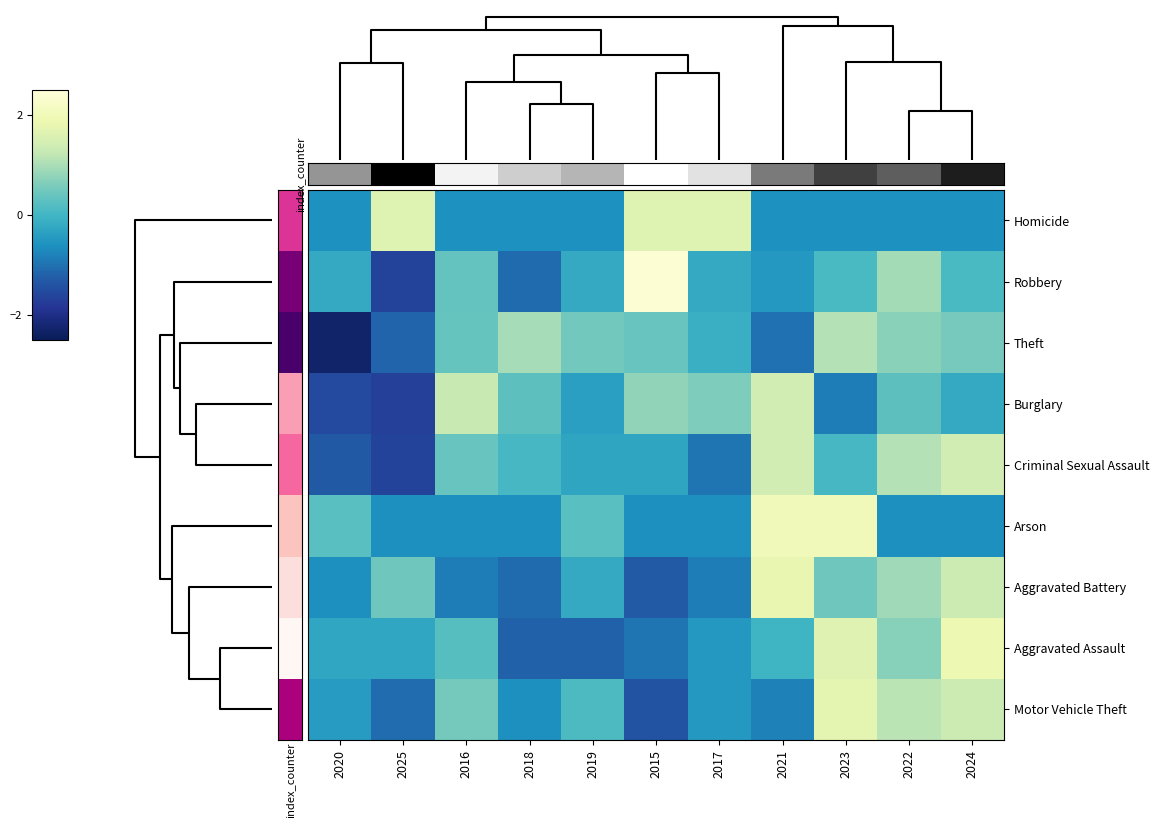

Which series has the largest range (max minus min)?

Robbery